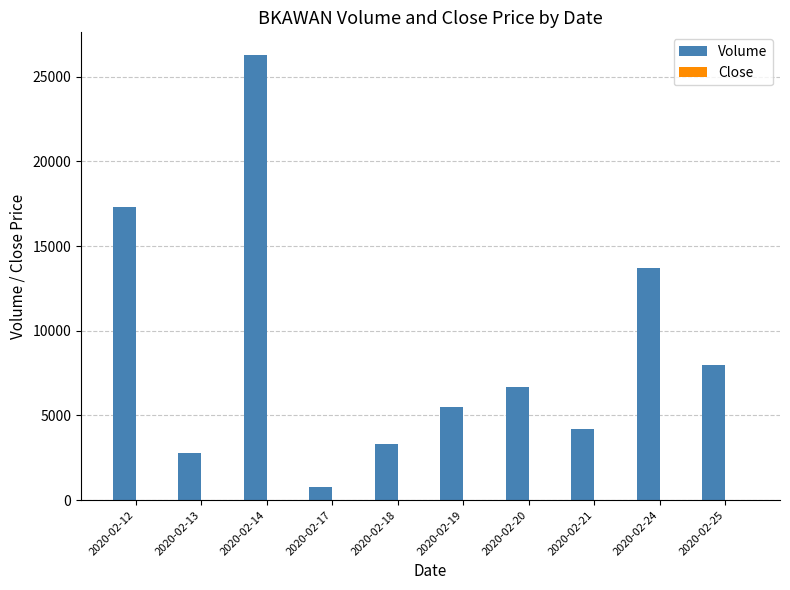

The value of Volume at 2020-02-24 is 22240.5. True or false?

False